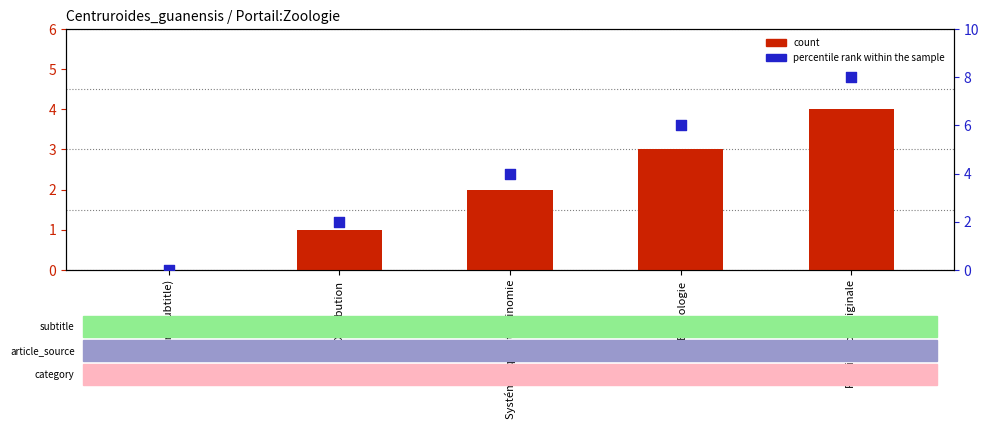

At how many categories does at least one series exceed 1?

4